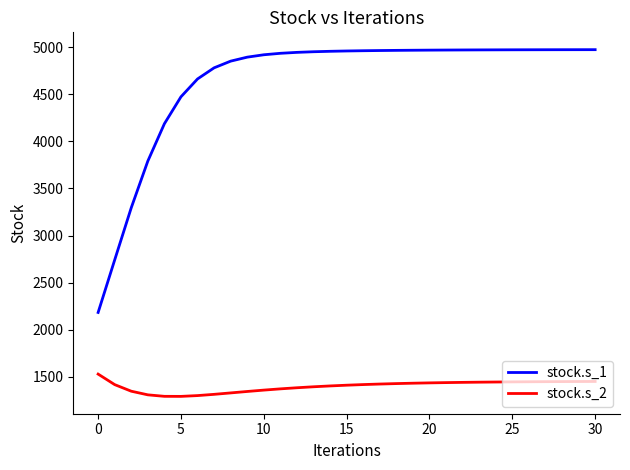

True or false: stock.s_2 and stock.s_1 intersect in this chart.

False